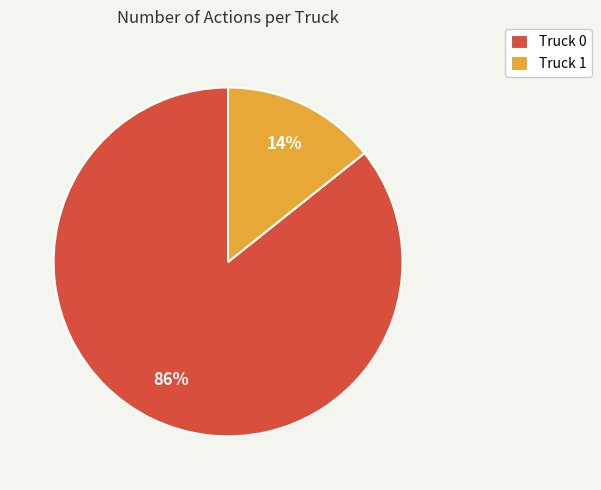

Is it true that Truck 1 is 2% of the pie?

False